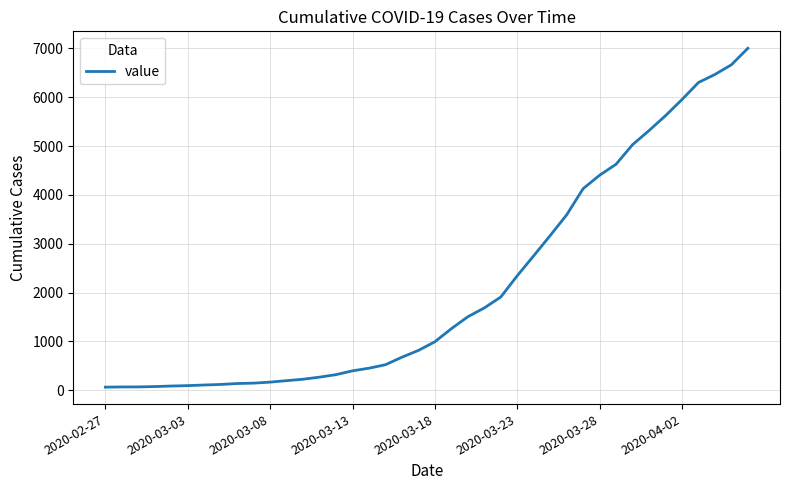

Does the chart have visible grid lines?

Yes